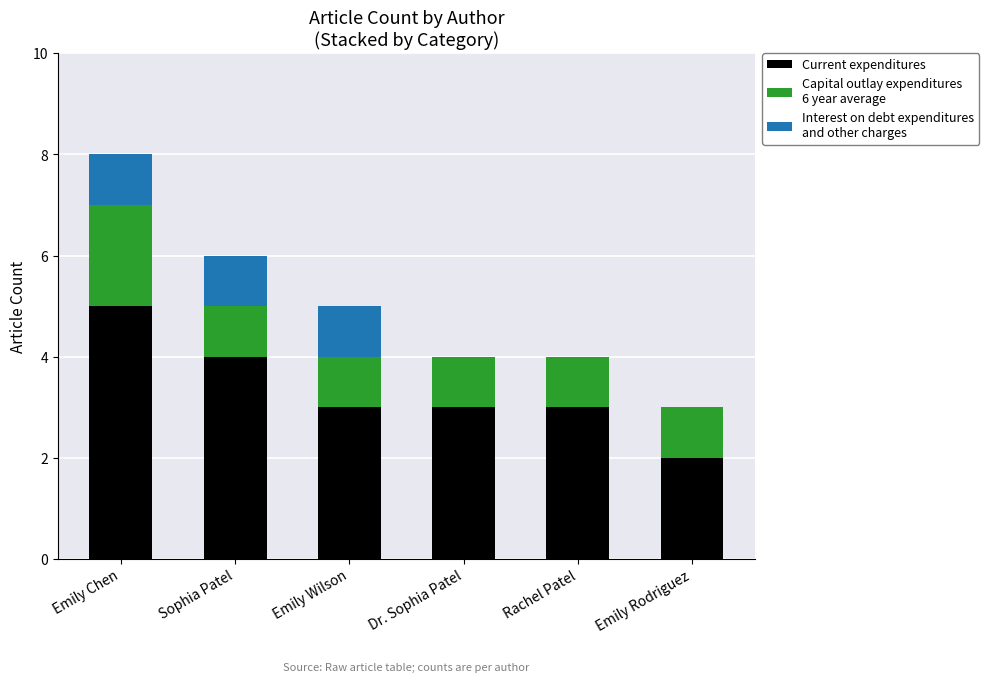

How many distinct data groups are displayed?

3